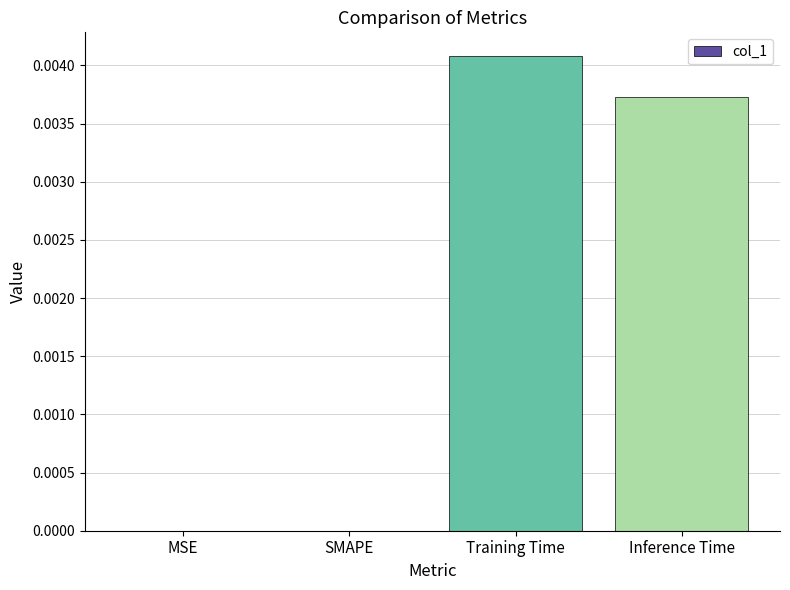

At which category does the chart reach its peak across all series?

Training Time